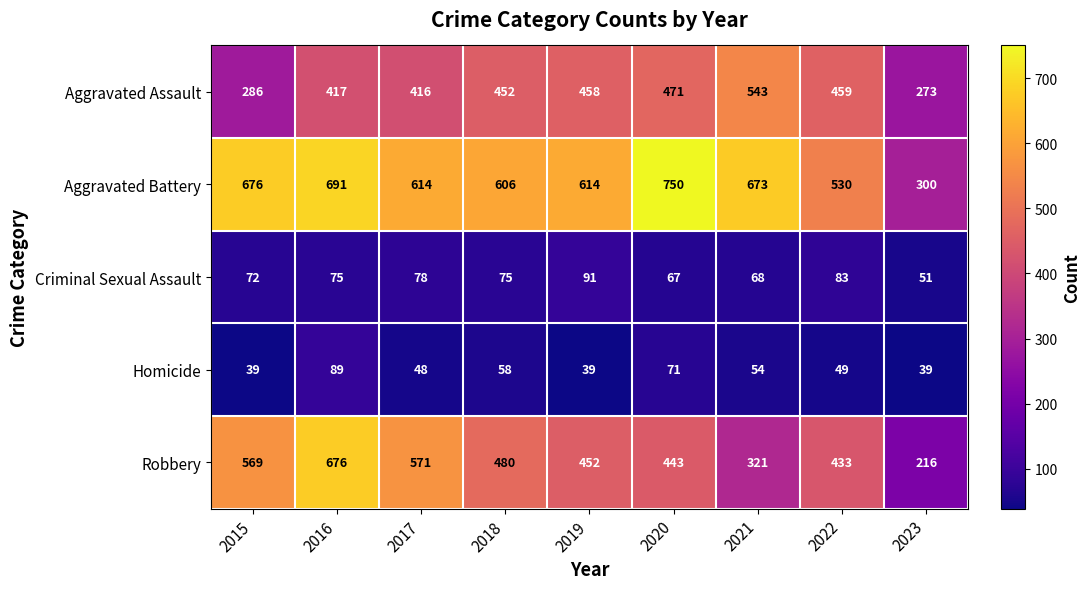

Which series has the widest spread of values?

Robbery